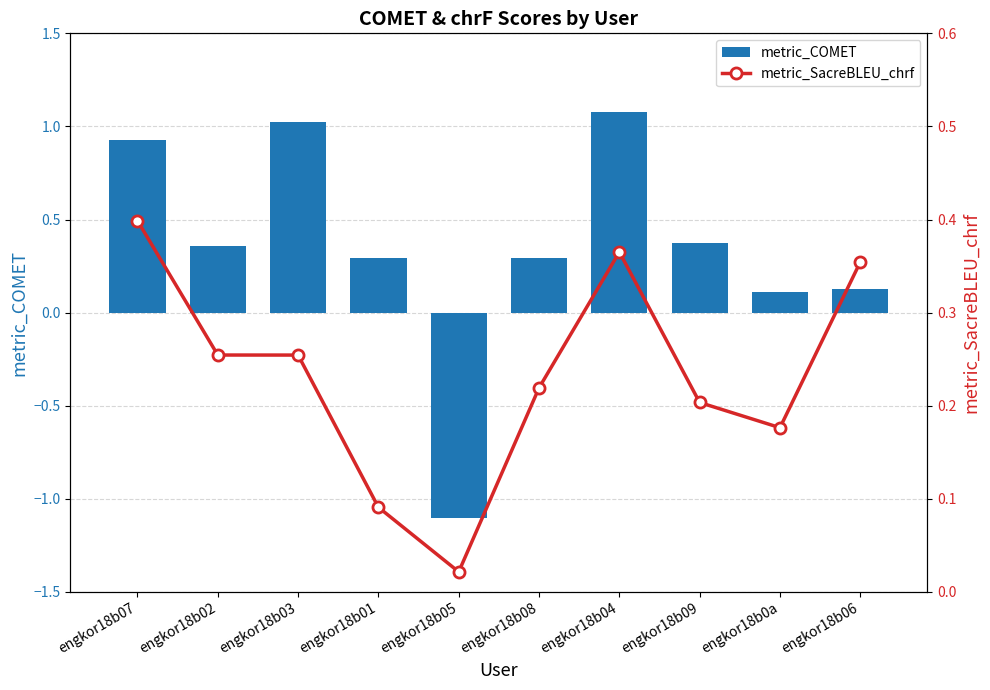

Is it true that metric_COMET equals 0.2 at engkor18b02?

False